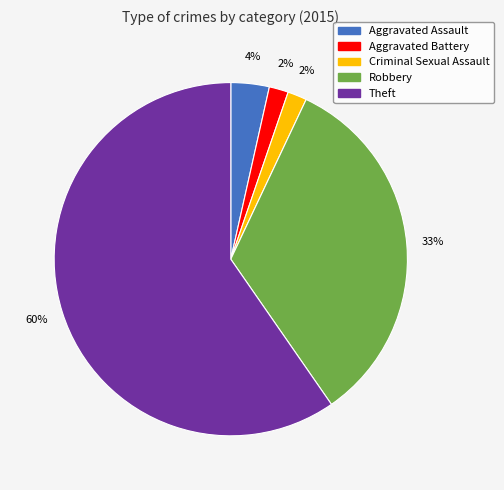

To the nearest percent, what is the average slice percentage?

20%